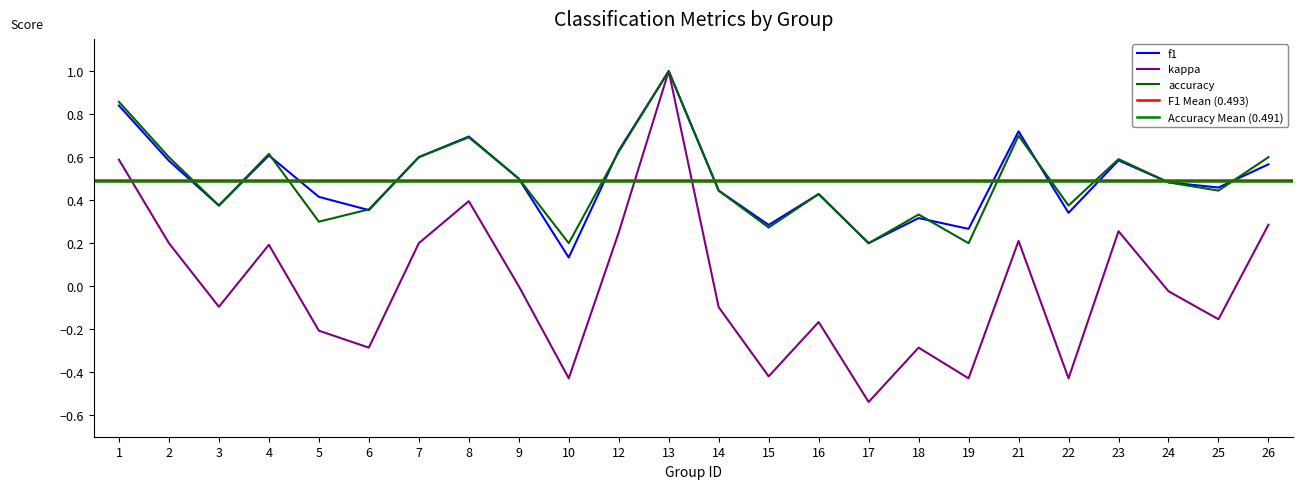

At which category is the sum across all series the highest?

13